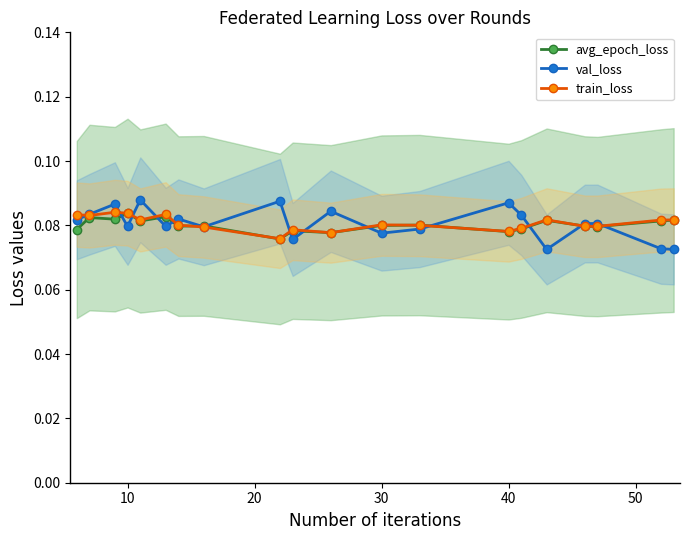

The avg_epoch_loss series shows 0.0 at 40. True or false?

False